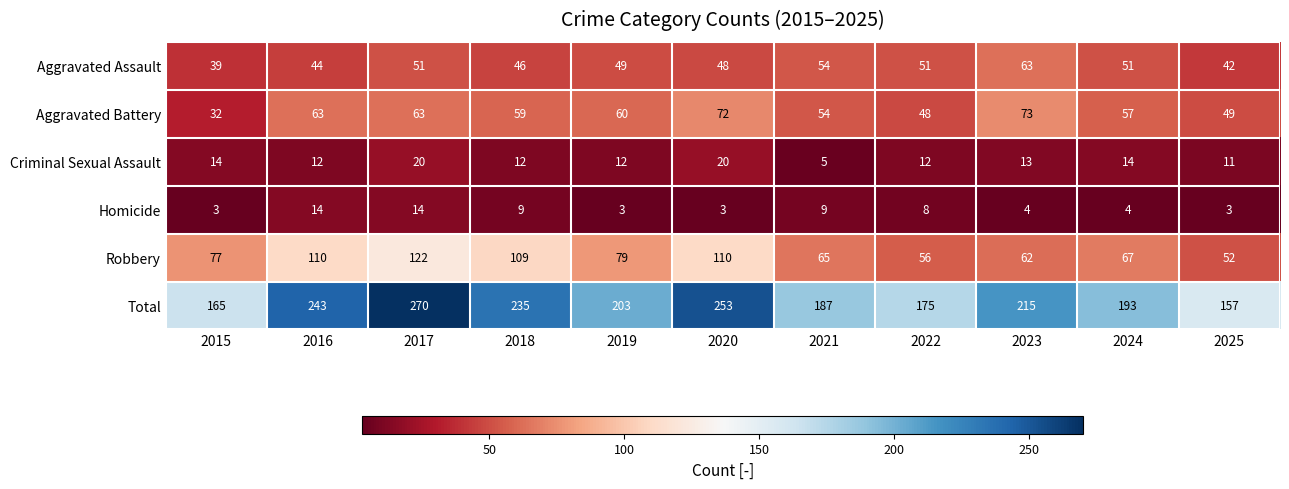

Rank the series at 2019 from highest to lowest value.

Total, Robbery, Aggravated Battery, Aggravated Assault, Criminal Sexual Assault, Homicide